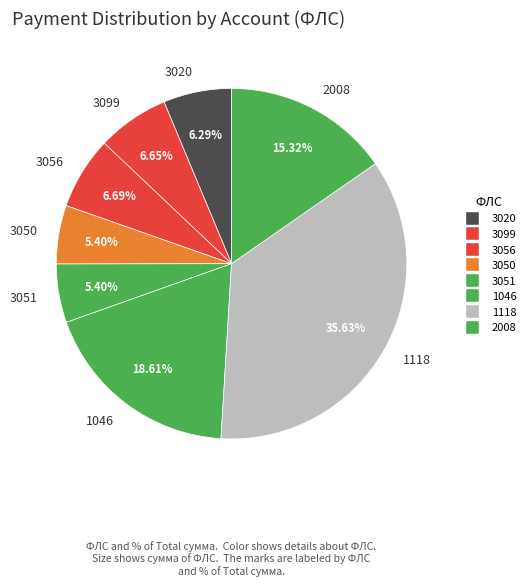

Combined, do 3050 and 3051 account for over 50%?

No